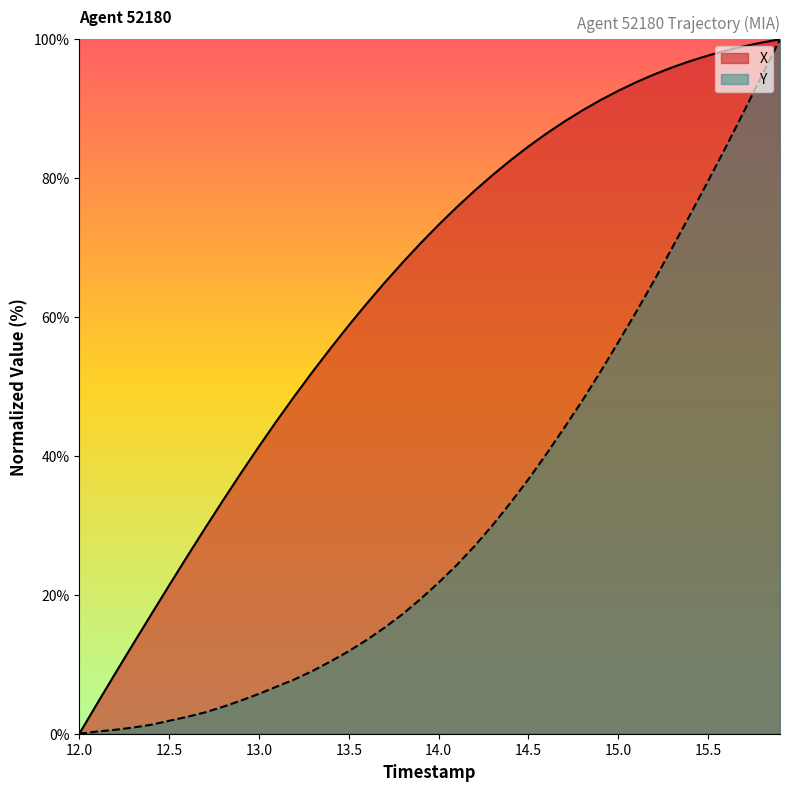

Rank the series by their average value, from lowest to highest.

Y, X